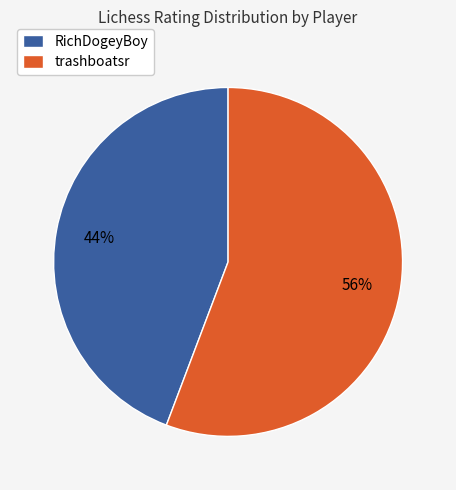

Between RichDogeyBoy and trashboatsr, which is larger?

trashboatsr